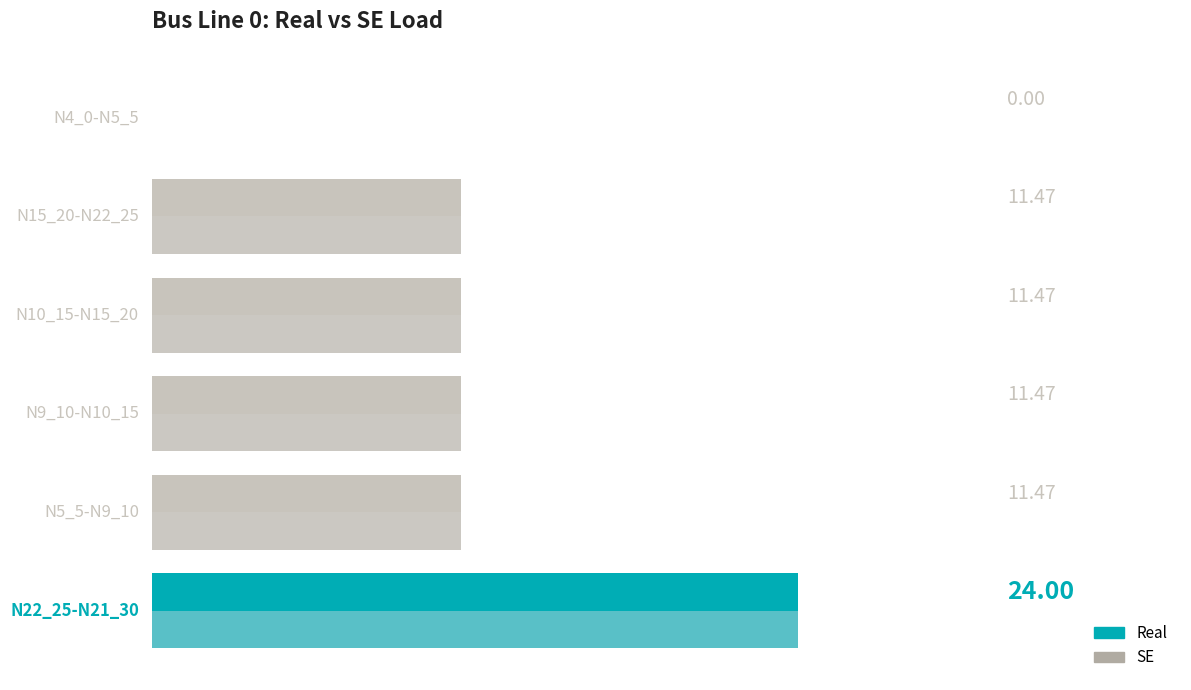

How many bars are there in total?

12